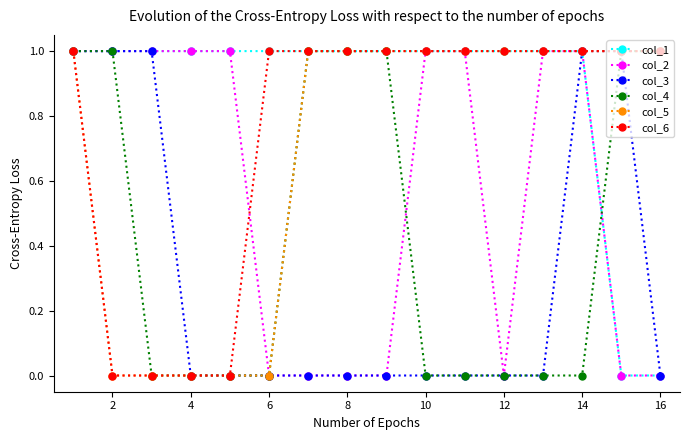

Which series has the largest total across all categories?

col_1